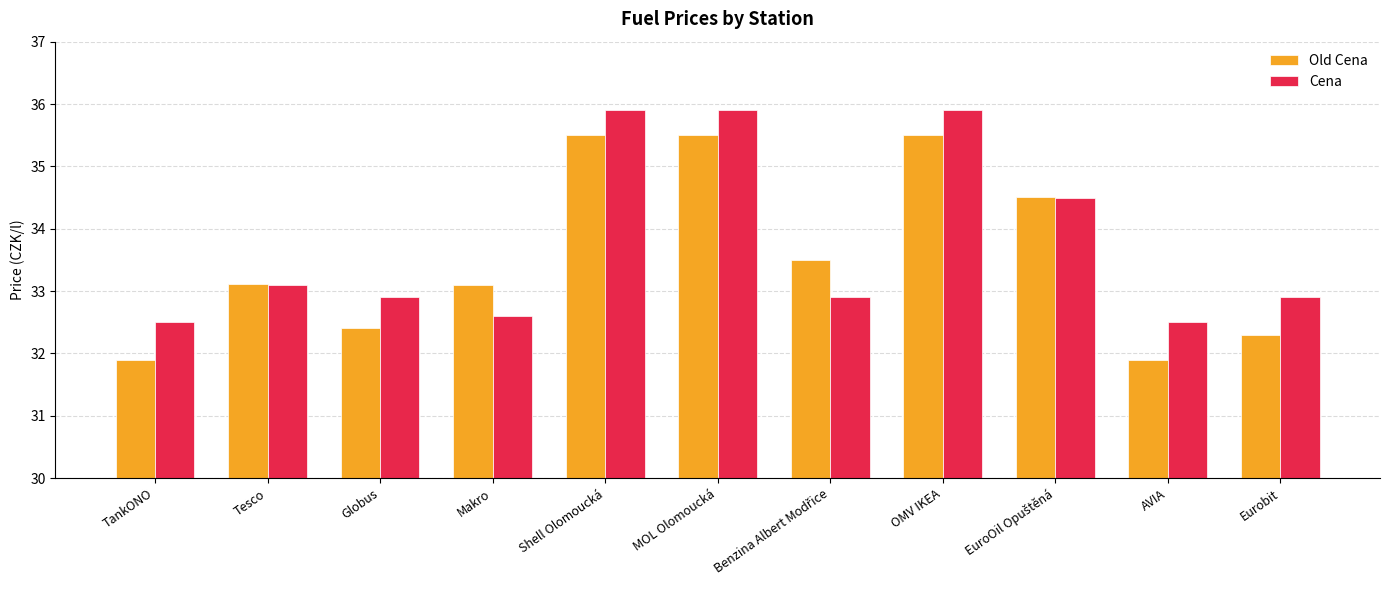

What are all the series names shown in the legend?

Old Cena, Cena